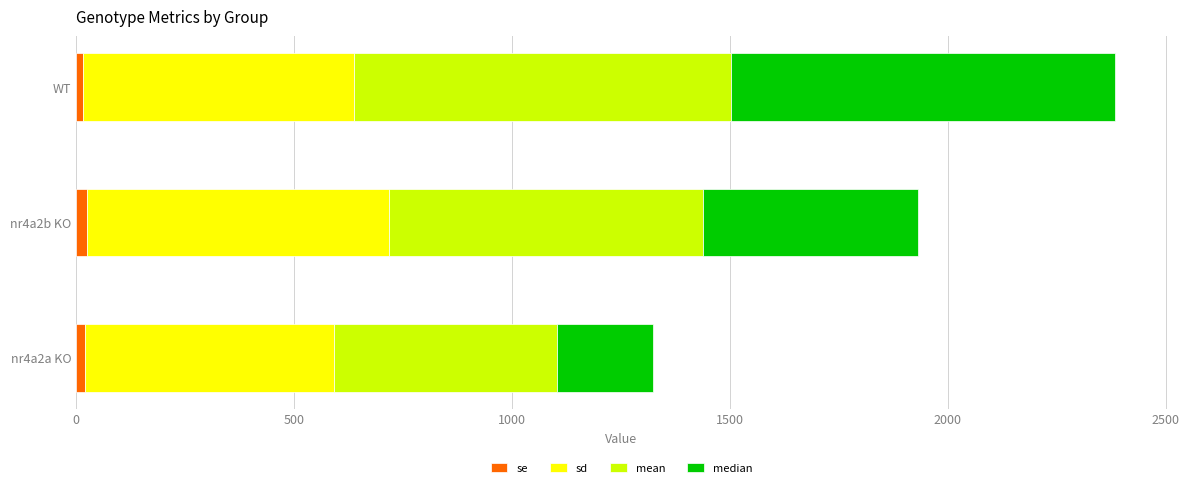

What is the average value of the se series?

21.1